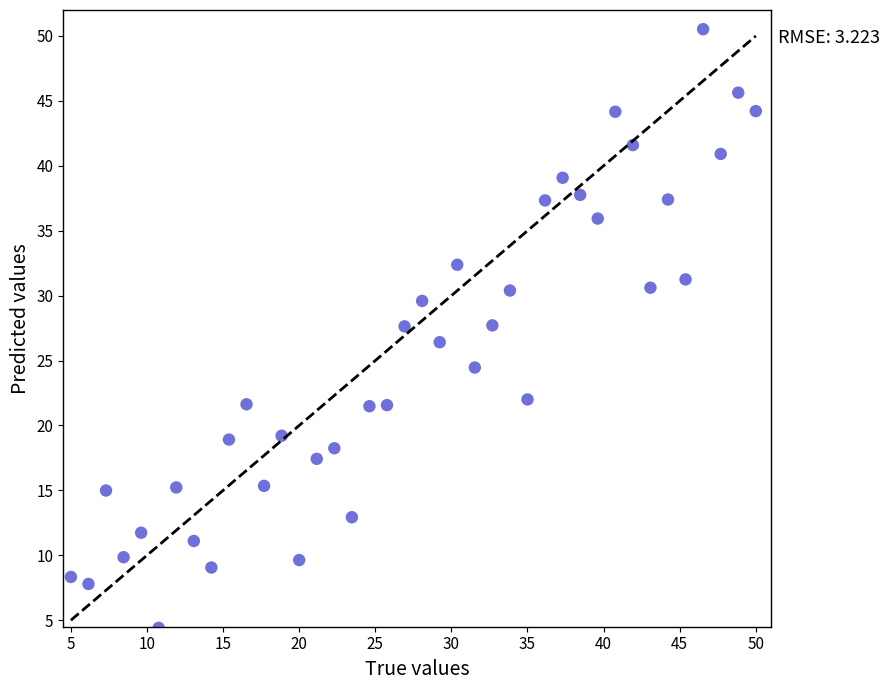

What is the range of X values (max minus min)?

45.0